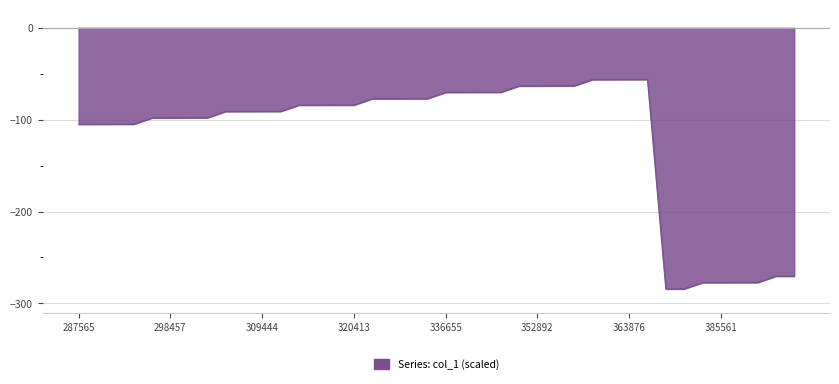

What is the greatest value displayed?

-56.3